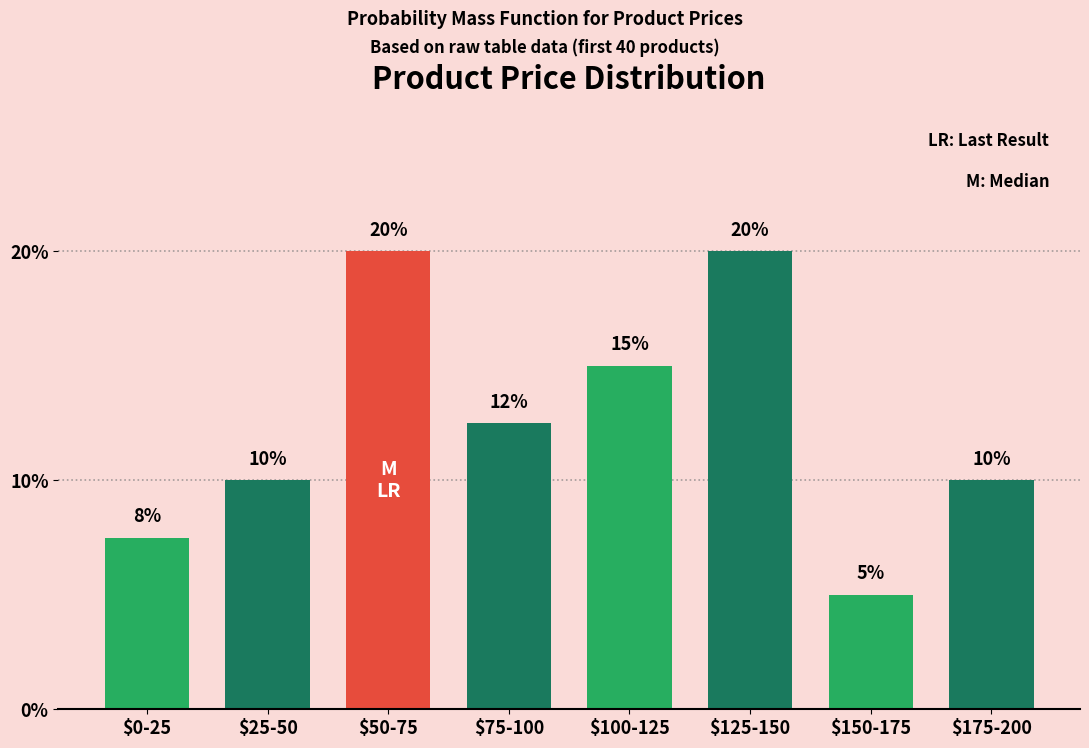

At which label is the value closest to 12?

$75-100